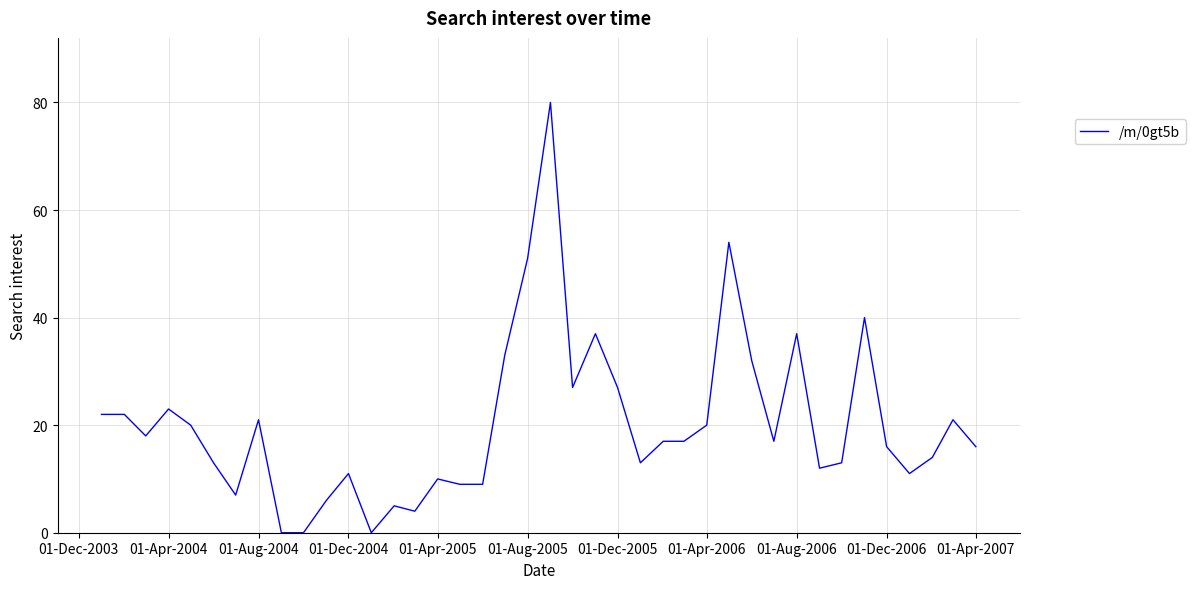

Reading left to right, what are all the values shown in this chart?

22	22	18	23	20	13	7	21	0	0	6	11	0	5	4	10	9	9	33	51	80	27	37	27	13	17	17	20	54	32	17	37	12	13	40	16	11	14	21	16